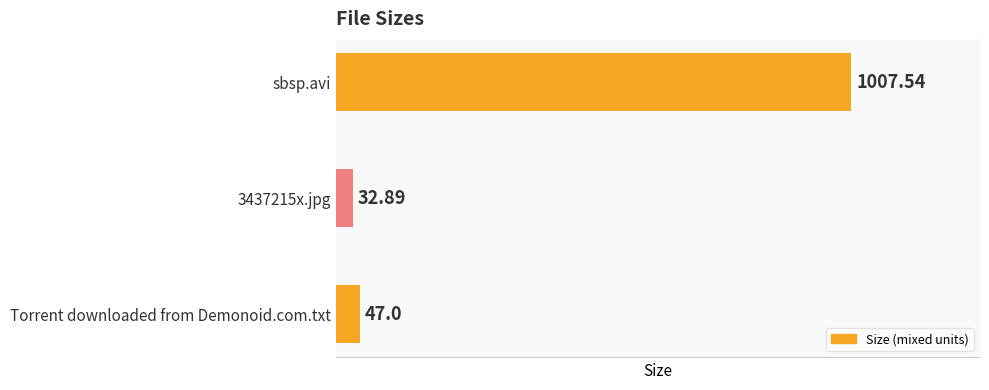

What is the sum of the values at Torrent downloaded from Demonoid.com.txt and sbsp.avi?

1054.5